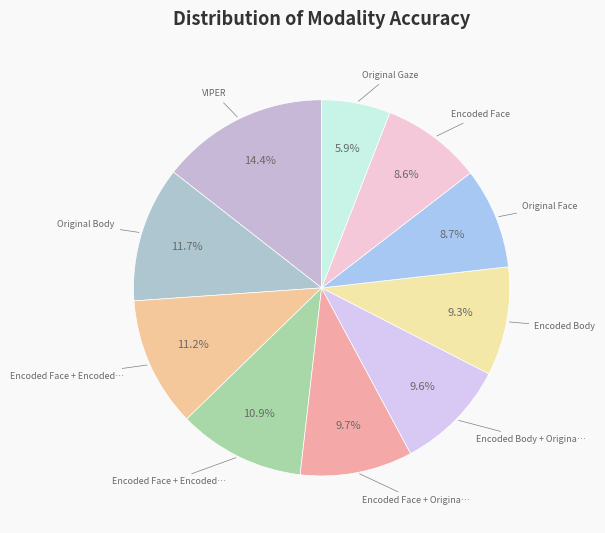

What is the smallest slice in the pie chart?

Original Gaze